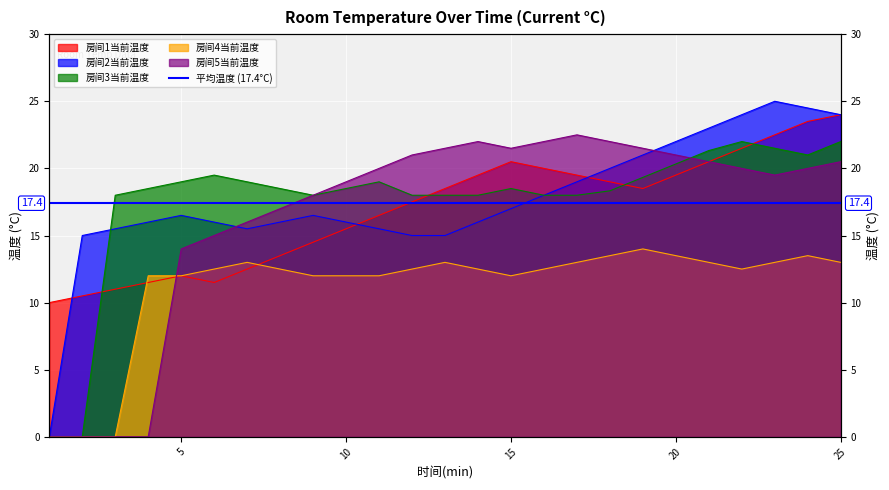

How many values in the 房间4当前温度 series exceed 12?

16